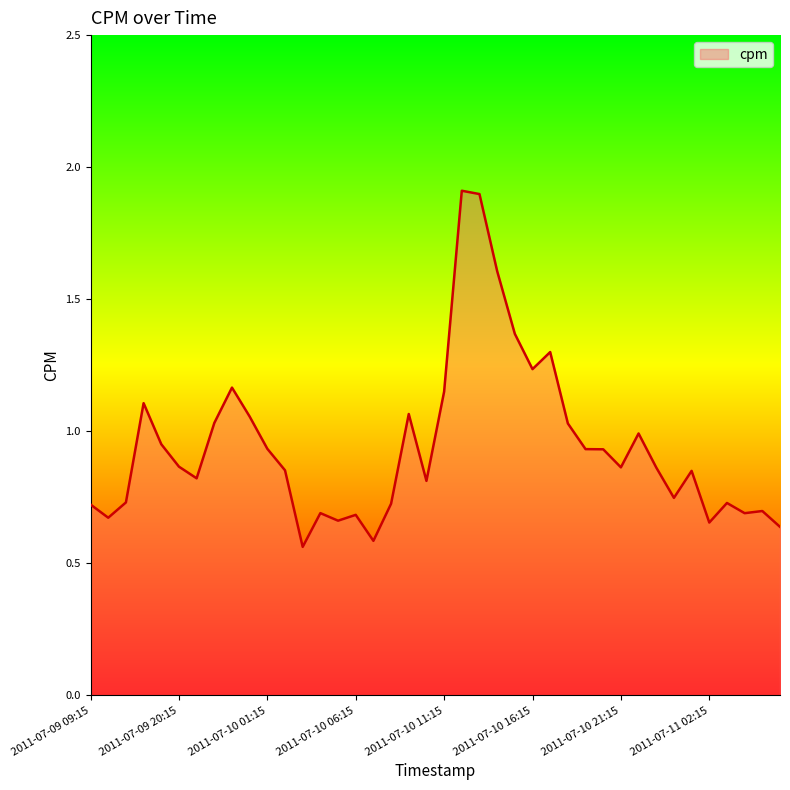

What is the greatest value displayed?

1.9